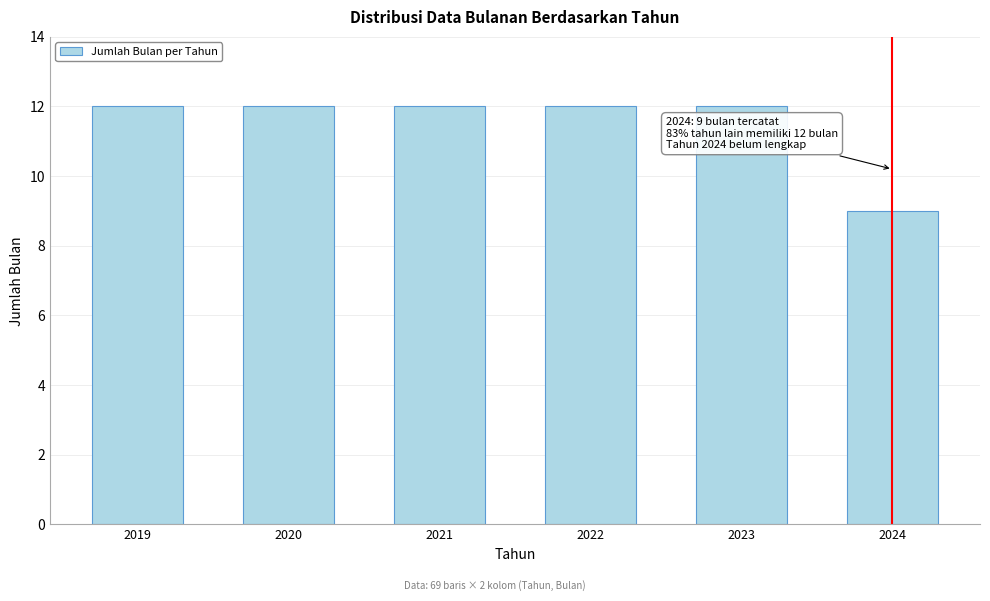

Reading left to right, extract all data points from this chart.

2019=12	2020=12	2021=12	2022=12	2023=12	2024=9